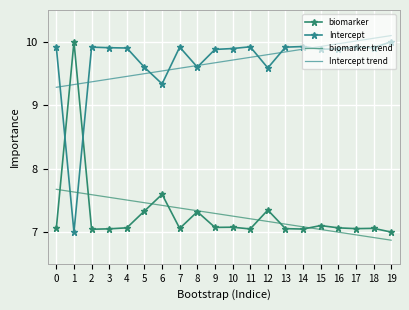

Reading right to left, extract all data points from this chart.

biomarker: 19=7.0	18=7.1	17=7.1	16=7.1	15=7.1	14=7.0	13=7.1	12=7.3	11=7.0	10=7.1	9=7.1	8=7.3	7=7.1	6=7.6	5=7.3	4=7.1	3=7.1	2=7.0	1=10.0	0=7.1
Intercept: 19=10.0	18=9.9	17=9.9	16=9.9	15=9.9	14=9.9	13=9.9	12=9.6	11=9.9	10=9.9	9=9.9	8=9.6	7=9.9	6=9.3	5=9.6	4=9.9	3=9.9	2=9.9	1=7.0	0=9.9
biomarker trend: 19=6.9	18=6.9	17=7.0	16=7.0	15=7.0	14=7.1	13=7.1	12=7.2	11=7.2	10=7.3	9=7.3	8=7.3	7=7.4	6=7.4	5=7.5	4=7.5	3=7.5	2=7.6	1=7.6	0=7.7
Intercept trend: 19=10.1	18=10.1	17=10.0	16=10.0	15=9.9	14=9.9	13=9.8	12=9.8	11=9.8	10=9.7	9=9.7	8=9.6	7=9.6	6=9.5	5=9.5	4=9.5	3=9.4	2=9.4	1=9.3	0=9.3